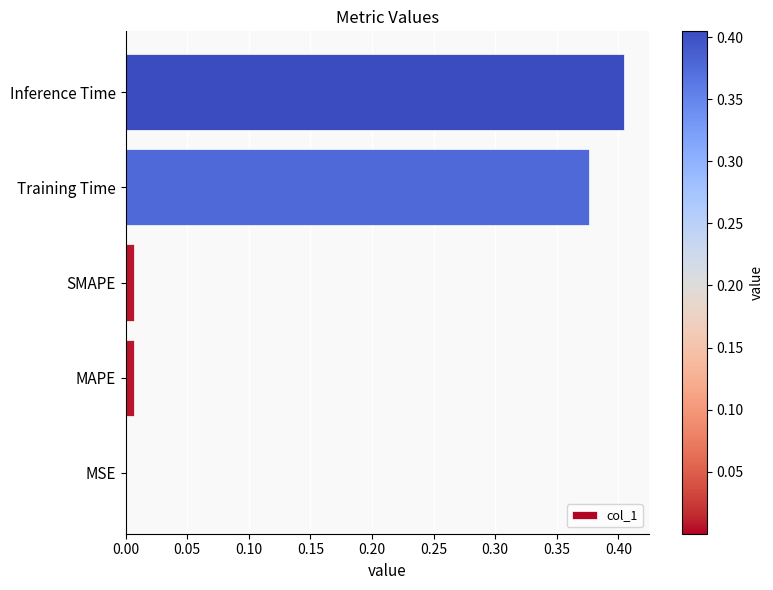

The chart shows a value of 0.7 at Inference Time. True or false?

False